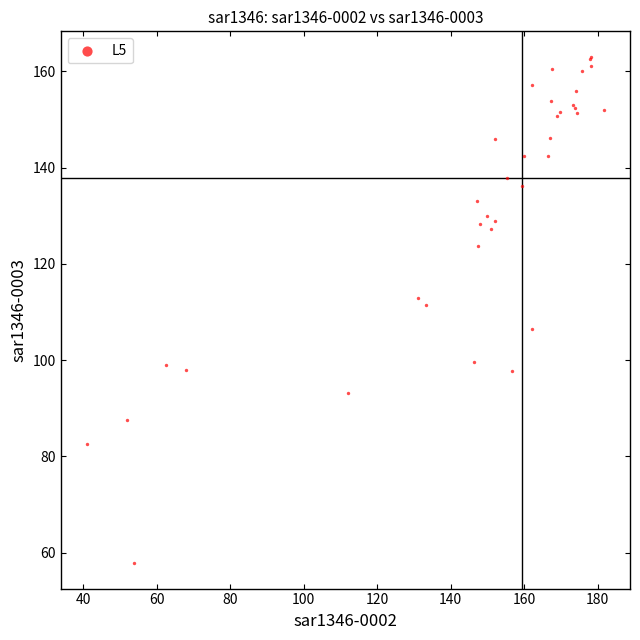

What Y value in the scatter plot is closest to 110?

111.3